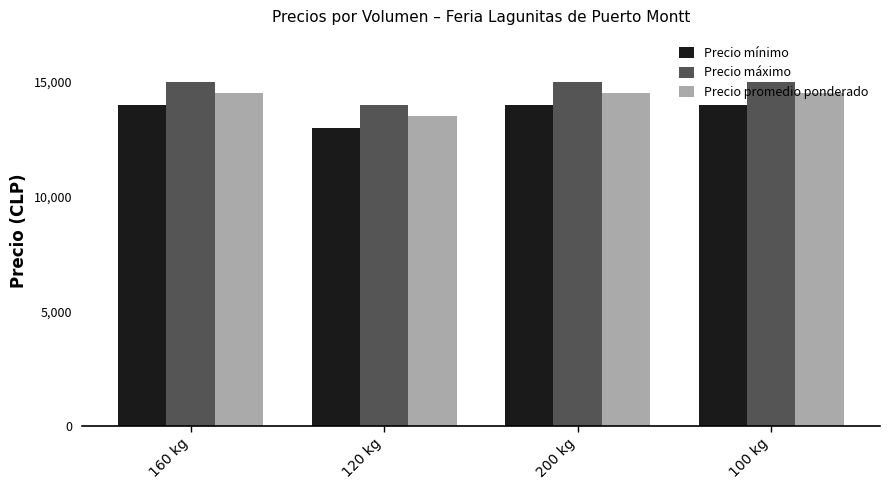

Reading right to left, extract all data points from this chart.

Precio mínimo: 100 kg=14000	200 kg=14000	120 kg=13000	160 kg=14000
Precio máximo: 100 kg=15000	200 kg=15000	120 kg=14000	160 kg=15000
Precio promedio ponderado: 100 kg=14500	200 kg=14500	120 kg=13500	160 kg=14500